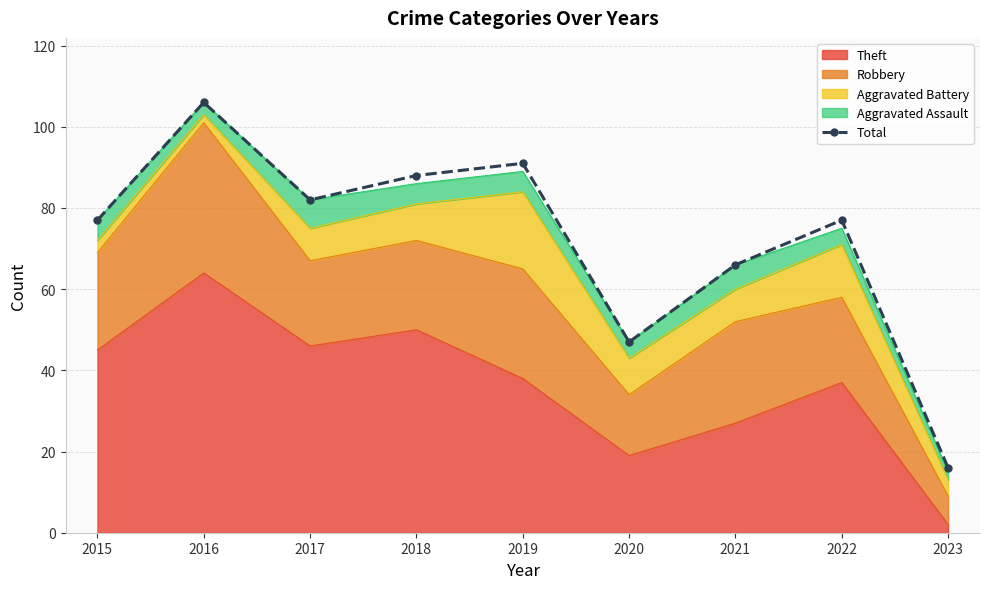

Reading left to right, transcribe all the data shown in this chart.

2015=77	2016=106	2017=82	2018=88	2019=91	2020=47	2021=66	2022=77	2023=16